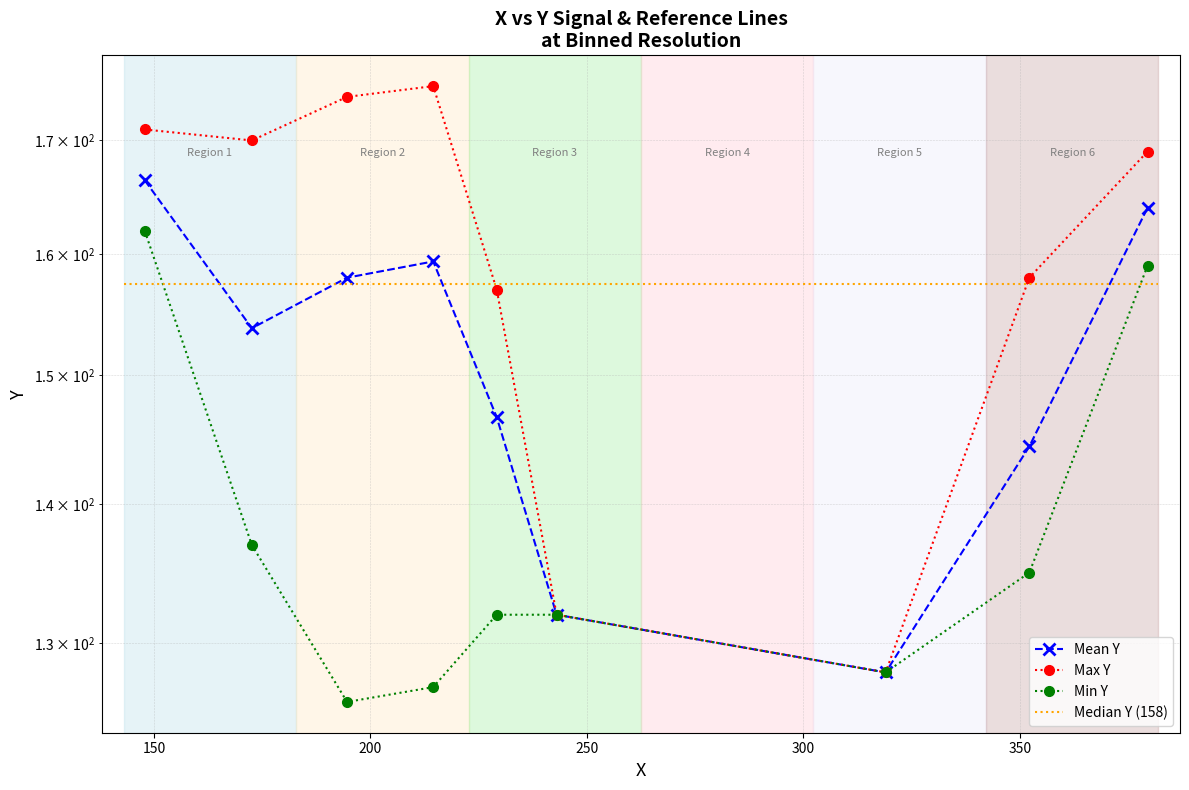

Between 300 and 350, which series saw the biggest shift?

Max Y